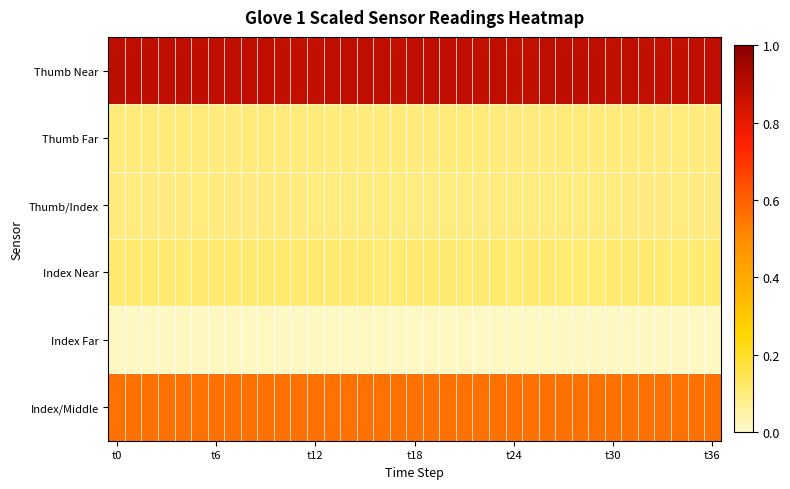

At how many categories does at least one series exceed 0?

37